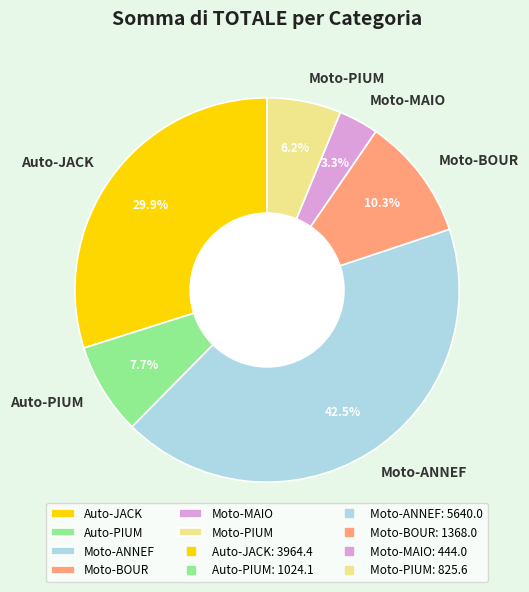

The Moto-BOUR slice represents 10% of the pie. True or false?

True